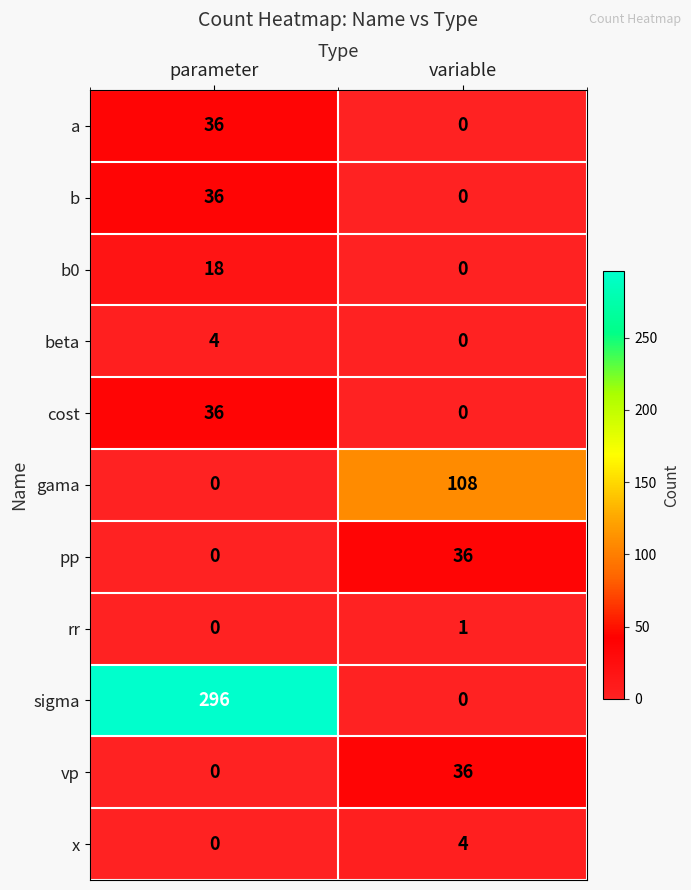

Which series changed the most between parameter and variable?

sigma